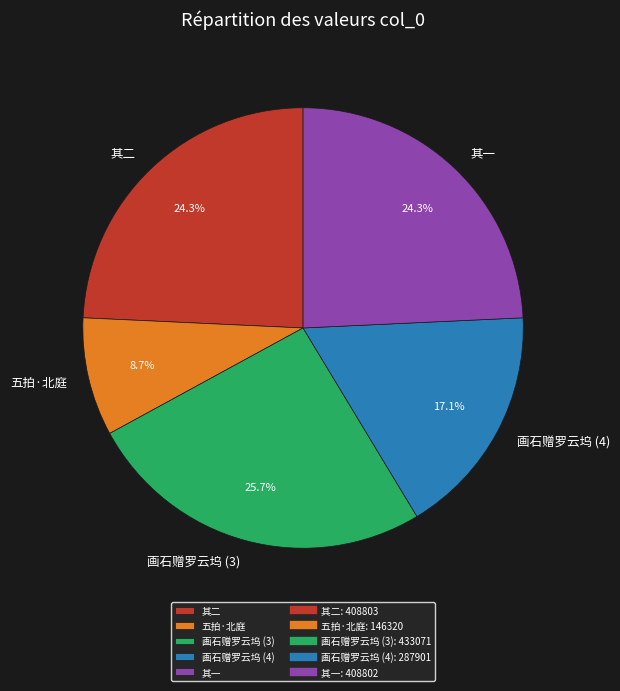

Which has a higher value, 画石赠罗云坞 (3) or 五拍·北庭?

画石赠罗云坞 (3)